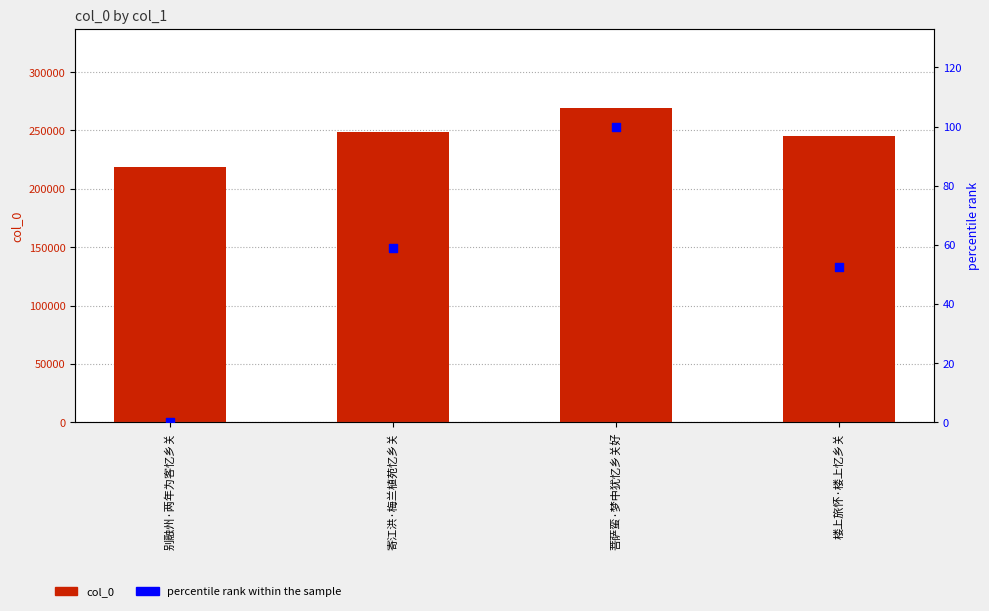

At which category is the sum across all series the highest?

菩萨蛮·梦中犹忆乡关好